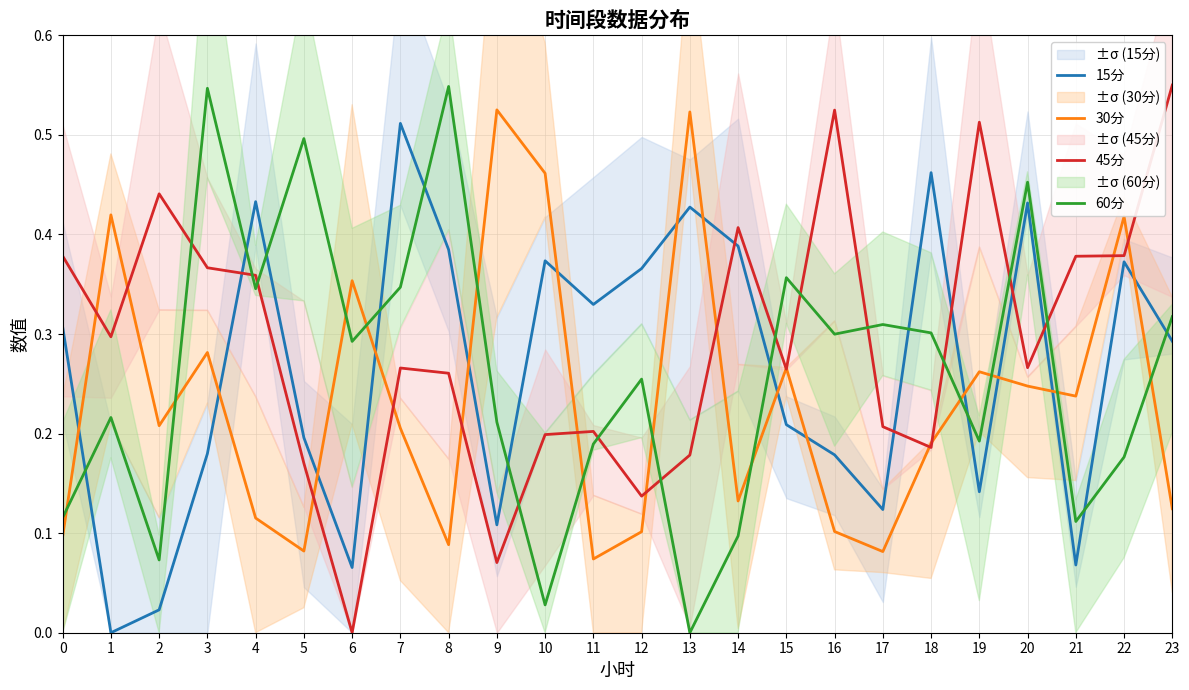

What is the total value across all series at 9?

0.9